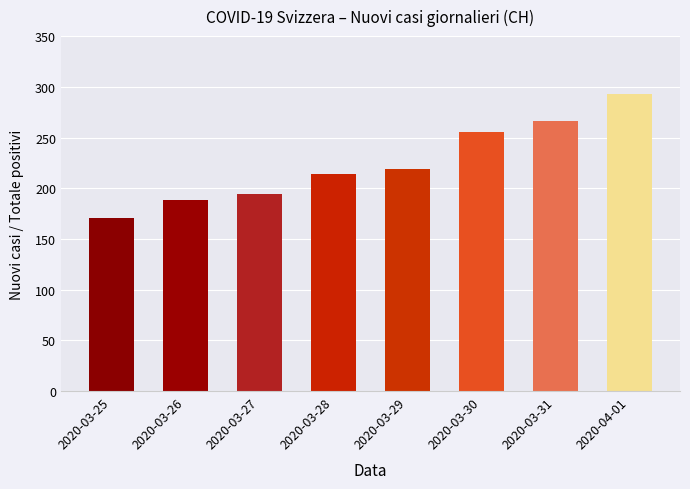

Rank the categories by value from lowest to highest.

2020-03-25, 2020-03-26, 2020-03-27, 2020-03-28, 2020-03-29, 2020-03-30, 2020-03-31, 2020-04-01